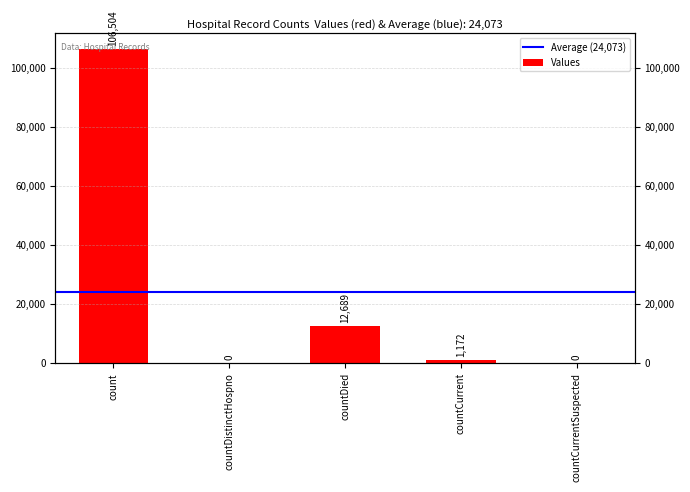

What position from the left is countCurrent?

4